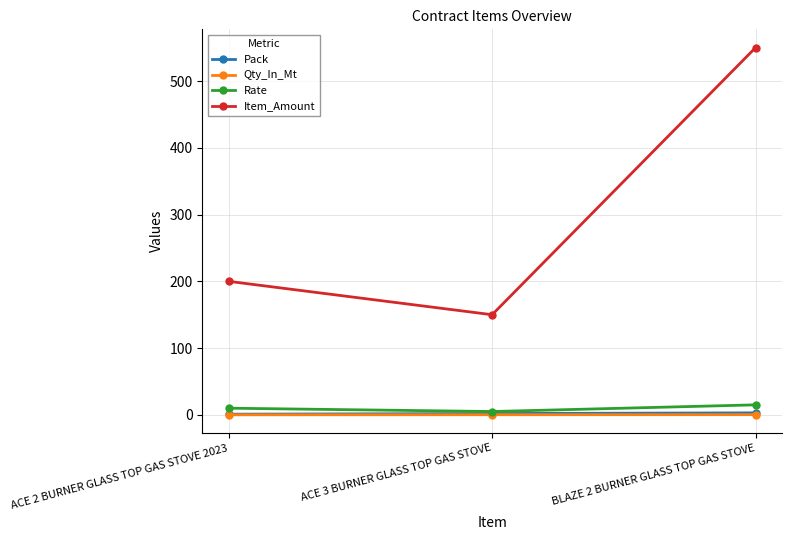

What is the maximum value for Pack?

3.0